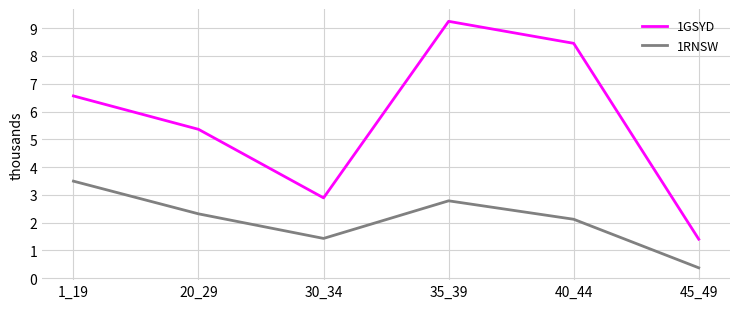

What is the difference between the 1GSYD values at 30_34 and 35_39?

6.4